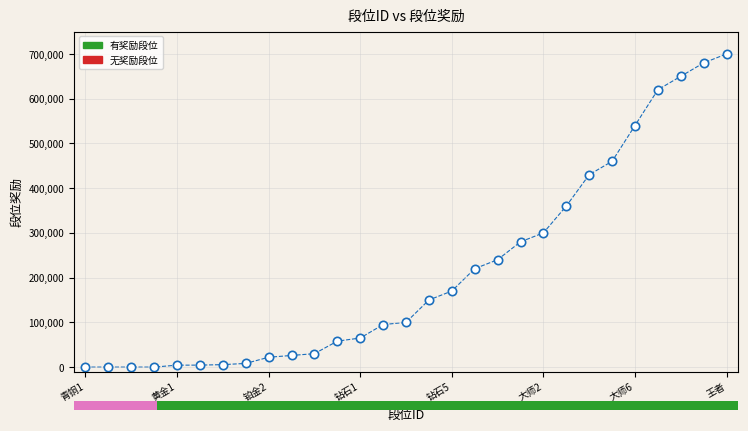

What Y value in the scatter plot is closest to 350000?

360000